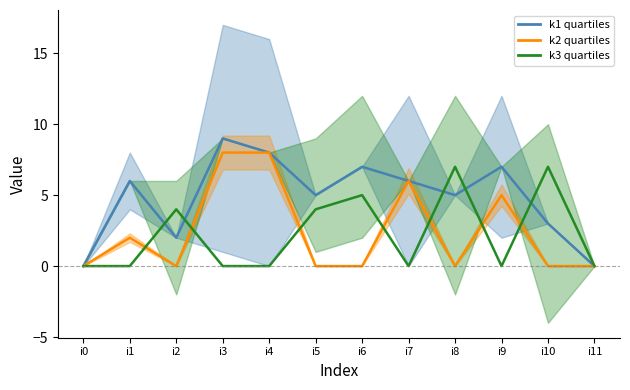

Between i1 and i5, which series saw the biggest shift?

k3 line